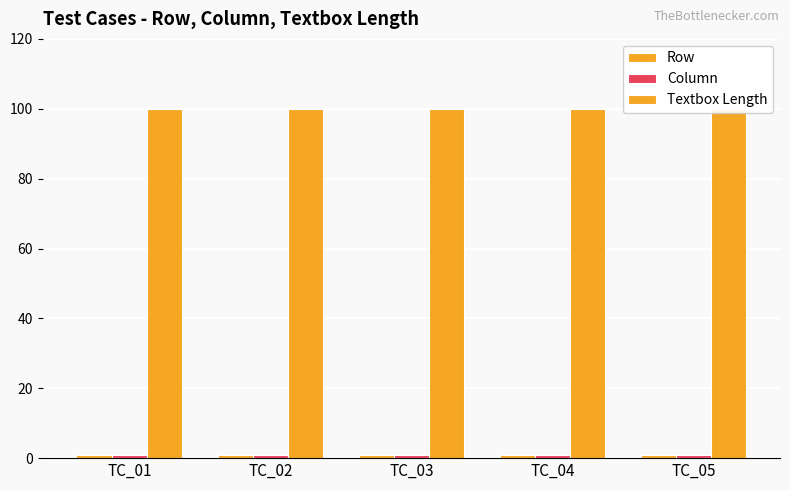

Which series changed the most between TC_04 and TC_05?

Row